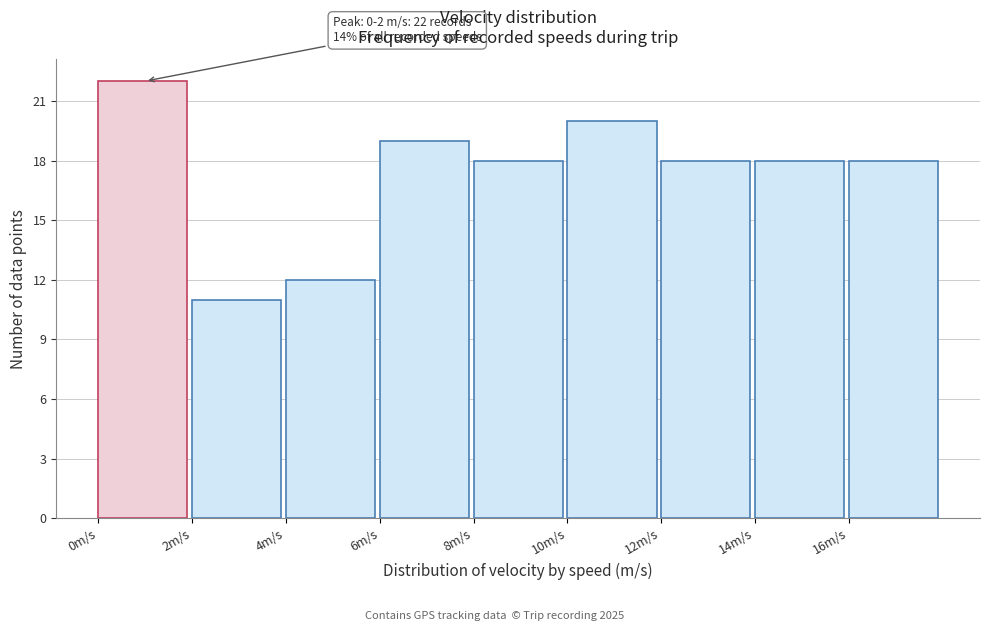

Which range on the x-axis has the tallest bar?

0 to 2